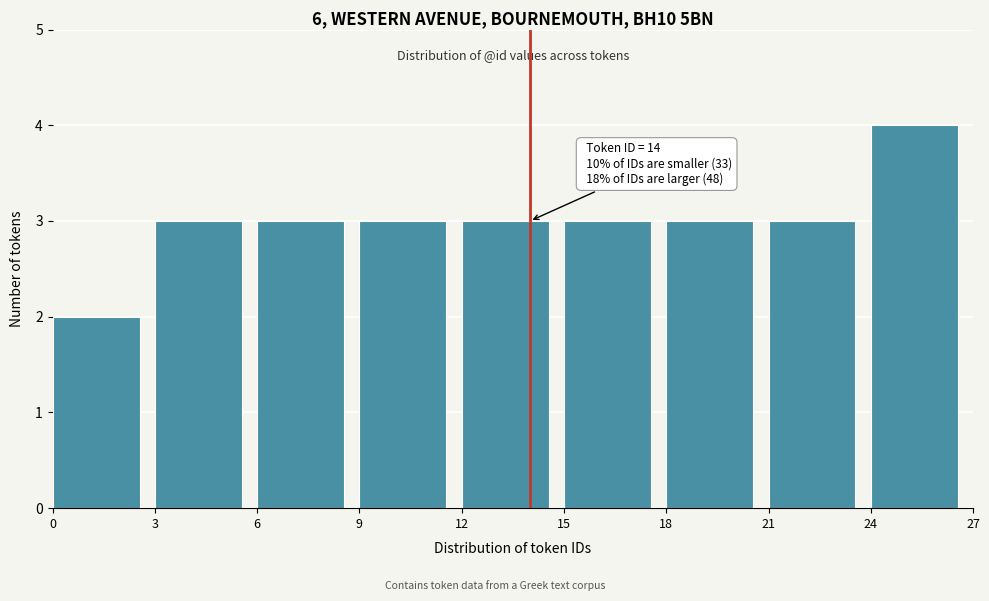

Which range on the x-axis has the tallest bar?

24 to 27